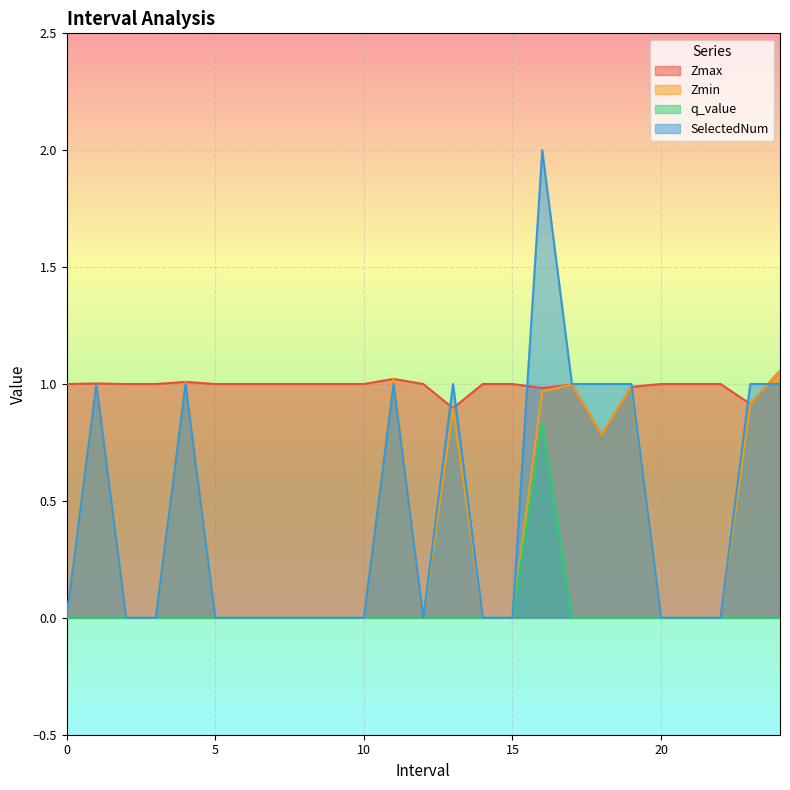

What is the value of the SelectedNum point at the 25th from the left?

1.0